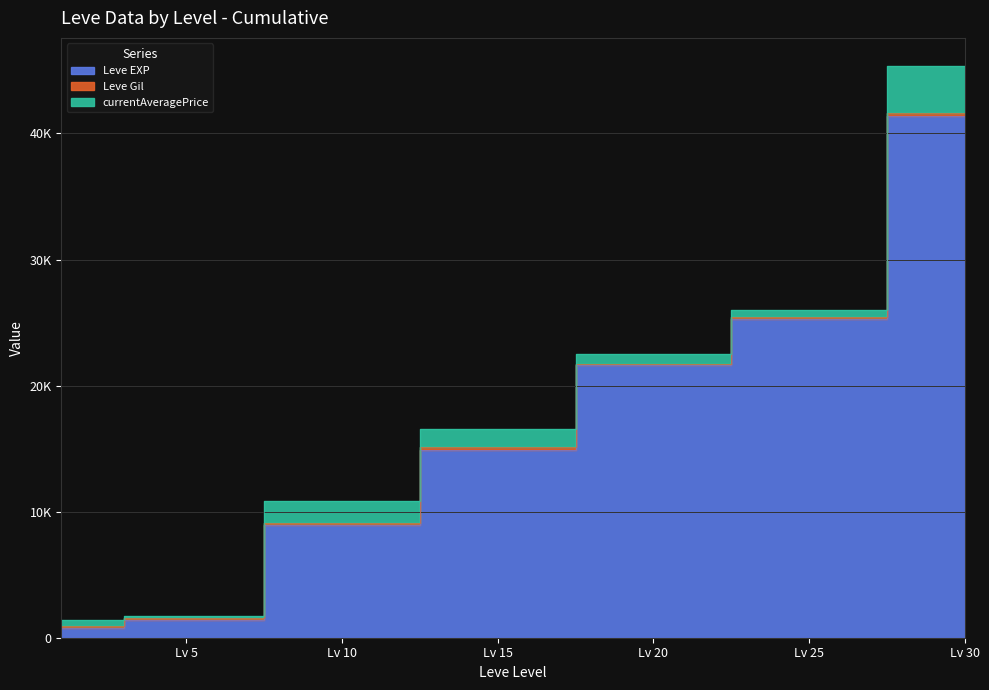

Which category has the lowest value in the currentAveragePrice series?

5